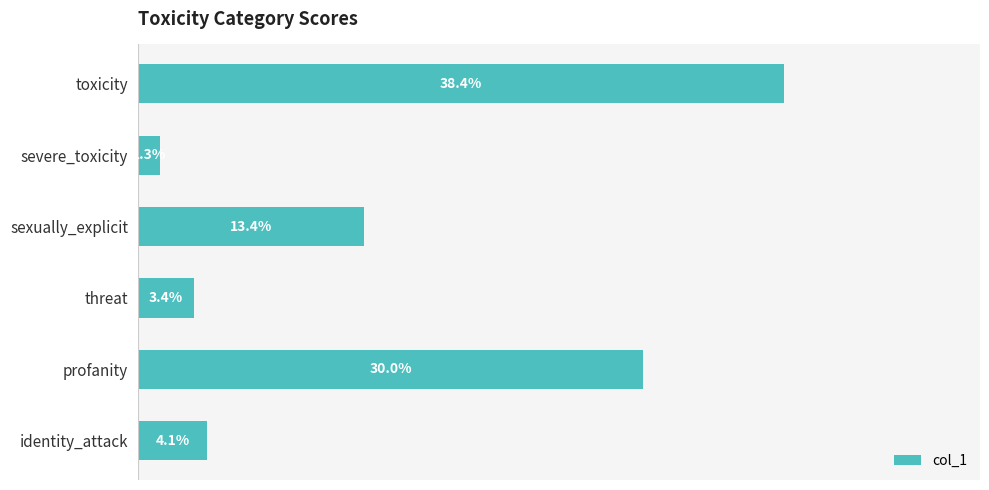

What is the sum of all values?

0.9